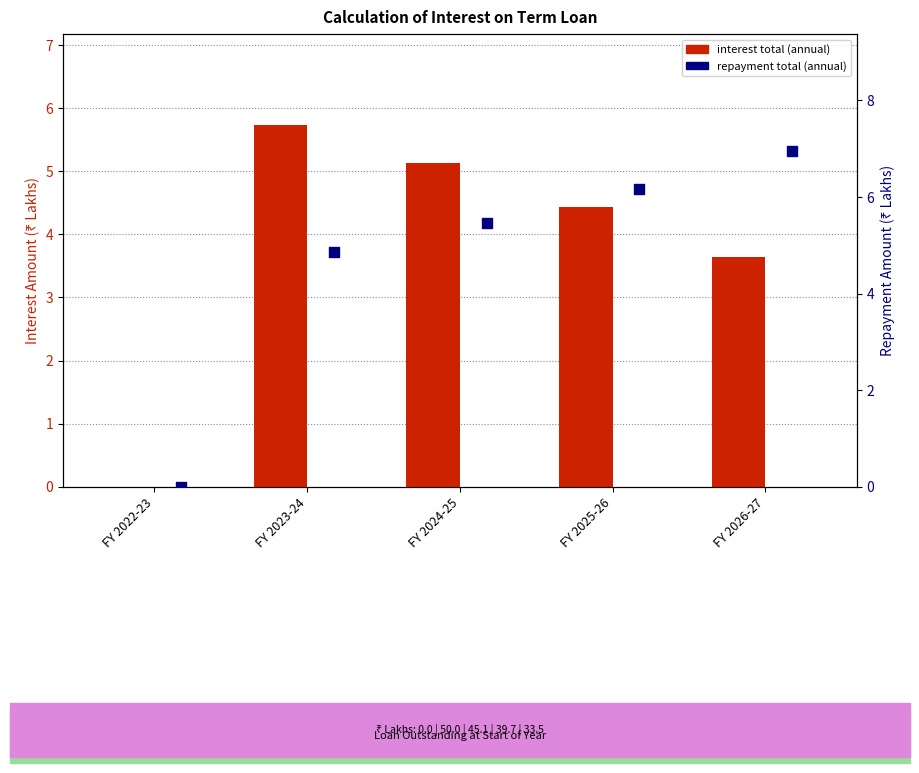

What are all the series names shown in the legend?

interest total (annual), repayment total (annual)